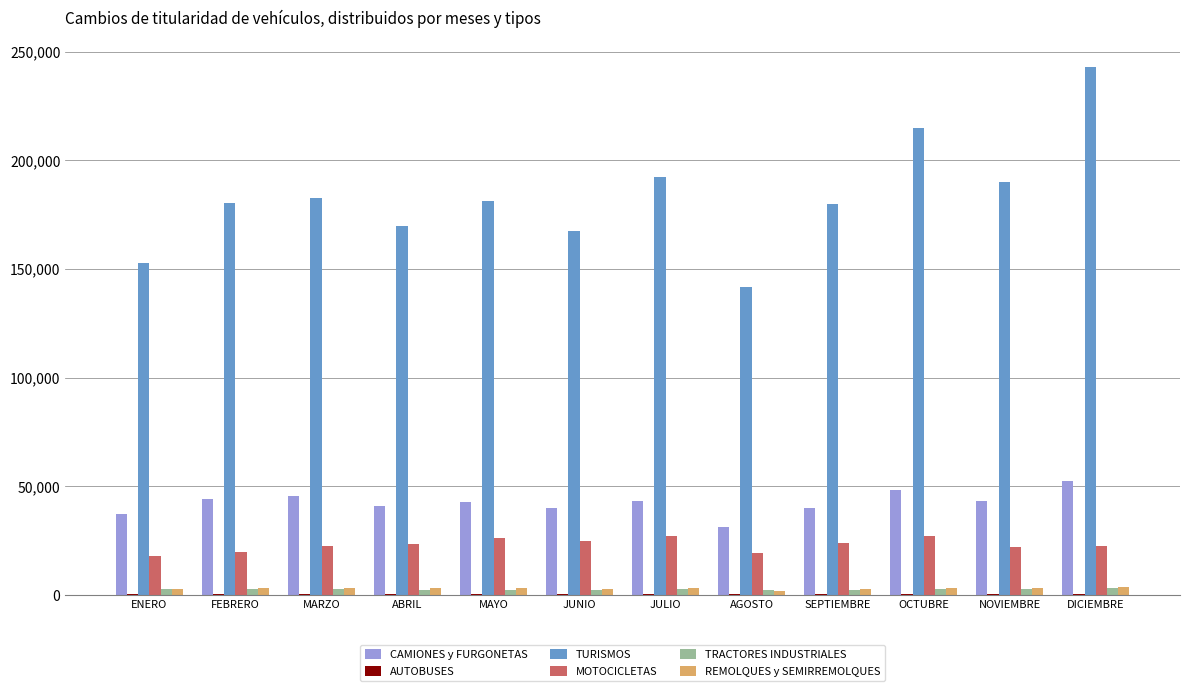

How many distinct data groups are displayed?

6